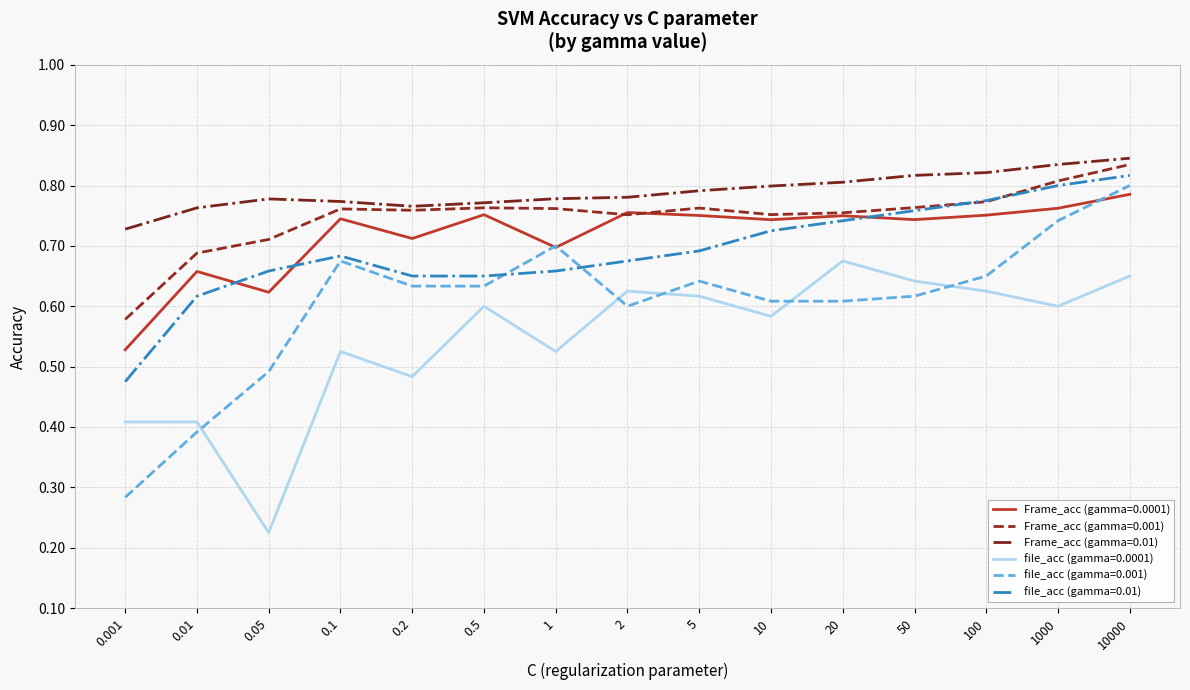

True or false: Frame_acc (gamma=0.0001) has a value of 0.7 at 50.

True